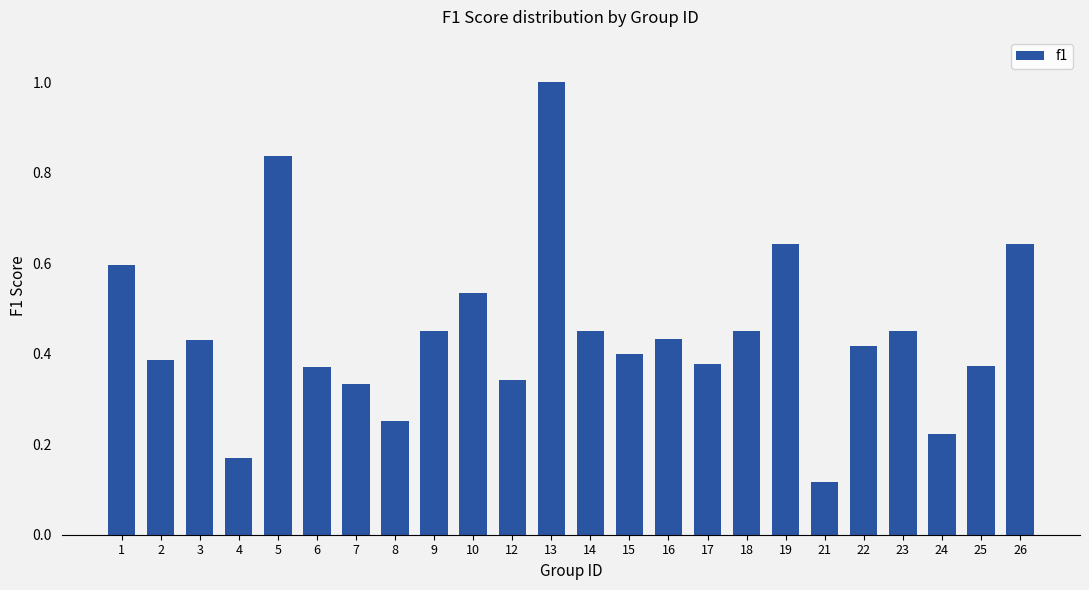

Which label corresponds to the largest value in the chart?

13